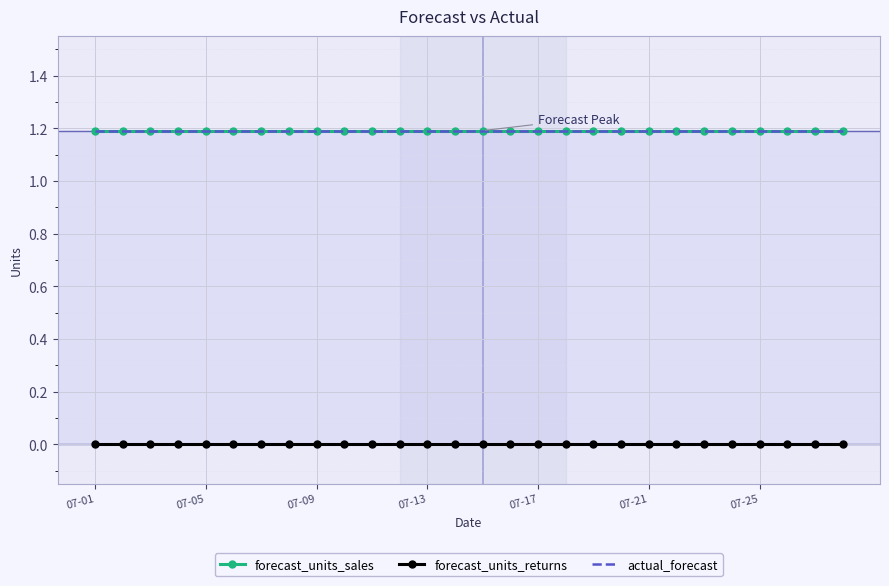

Which category has the lowest value in the actual_forecast series?

07-01